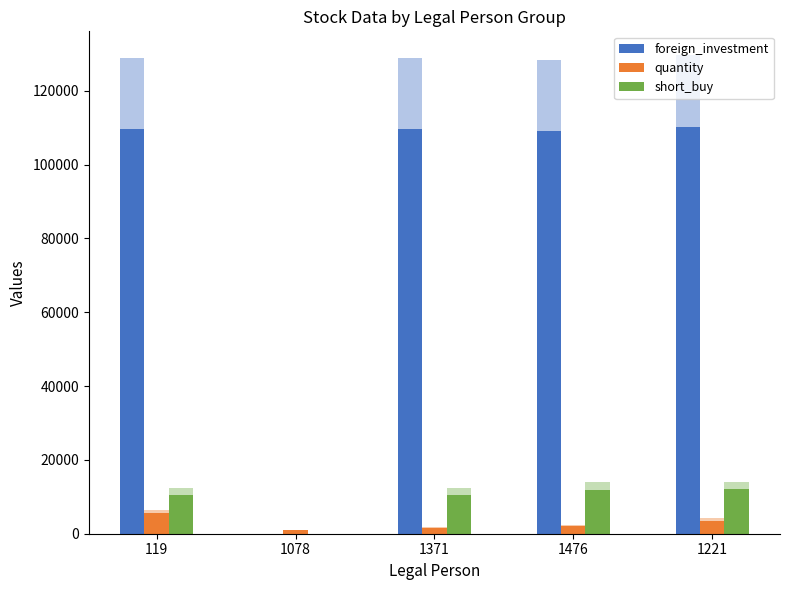

How many groups of bars are there?

5